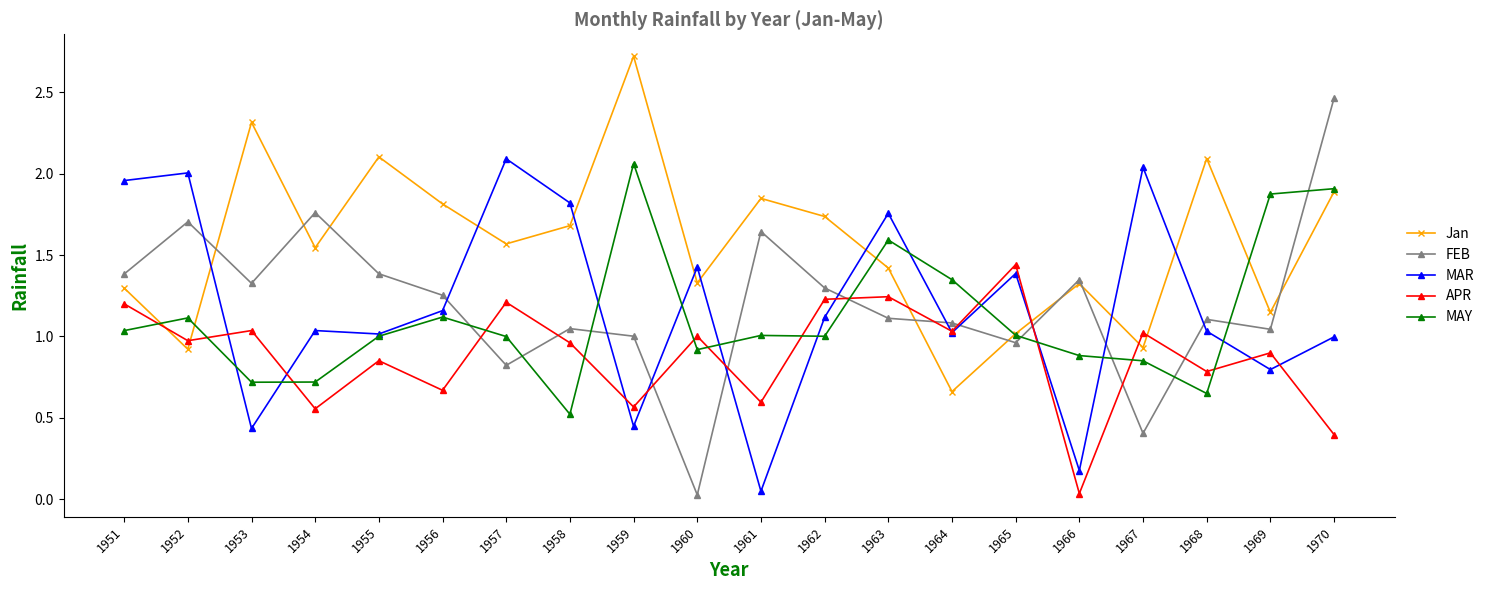

Rank the series at 1963 from lowest to highest value.

FEB, APR, Jan, MAY, MAR